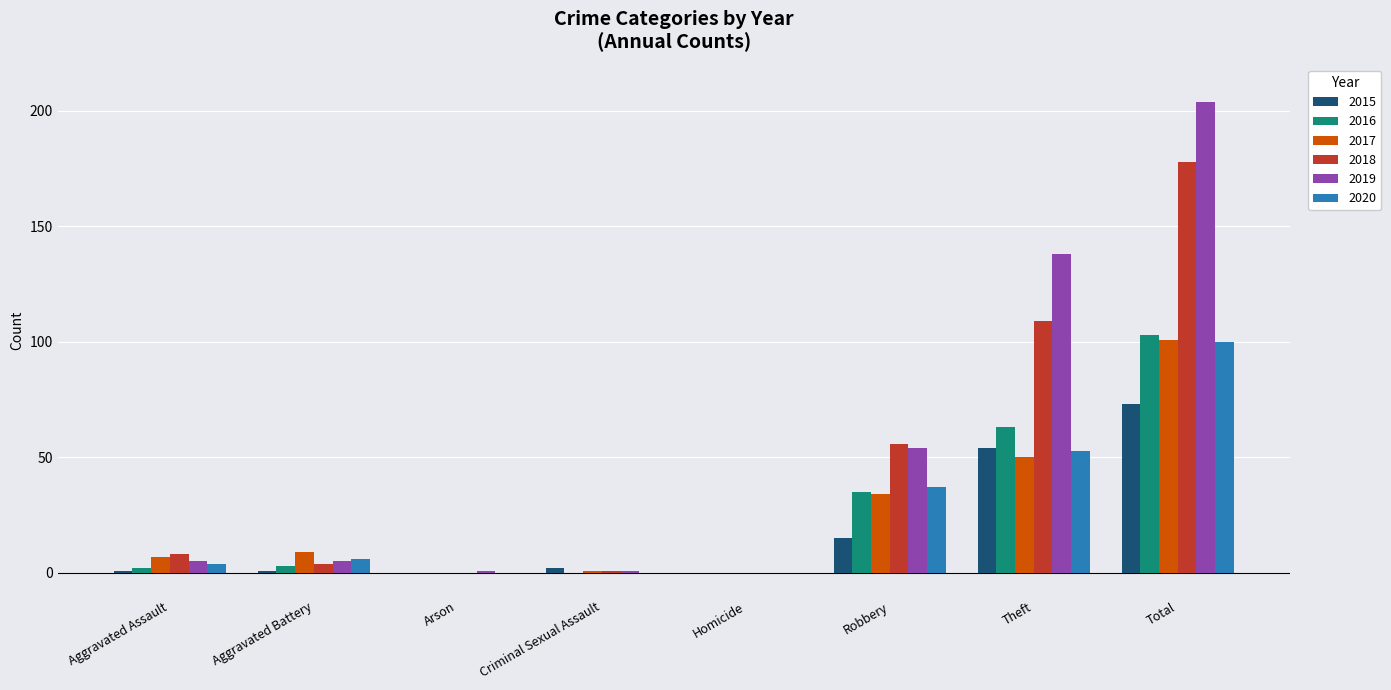

Are the bars horizontal?

No